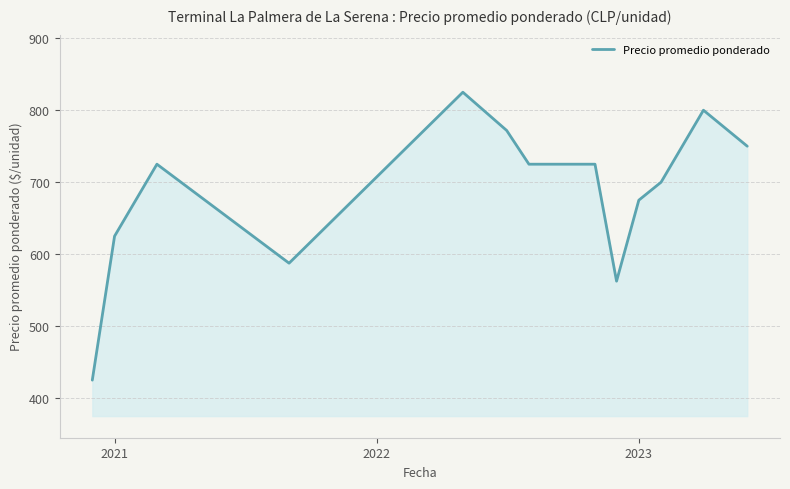

What is the sum of all values?

8896.9